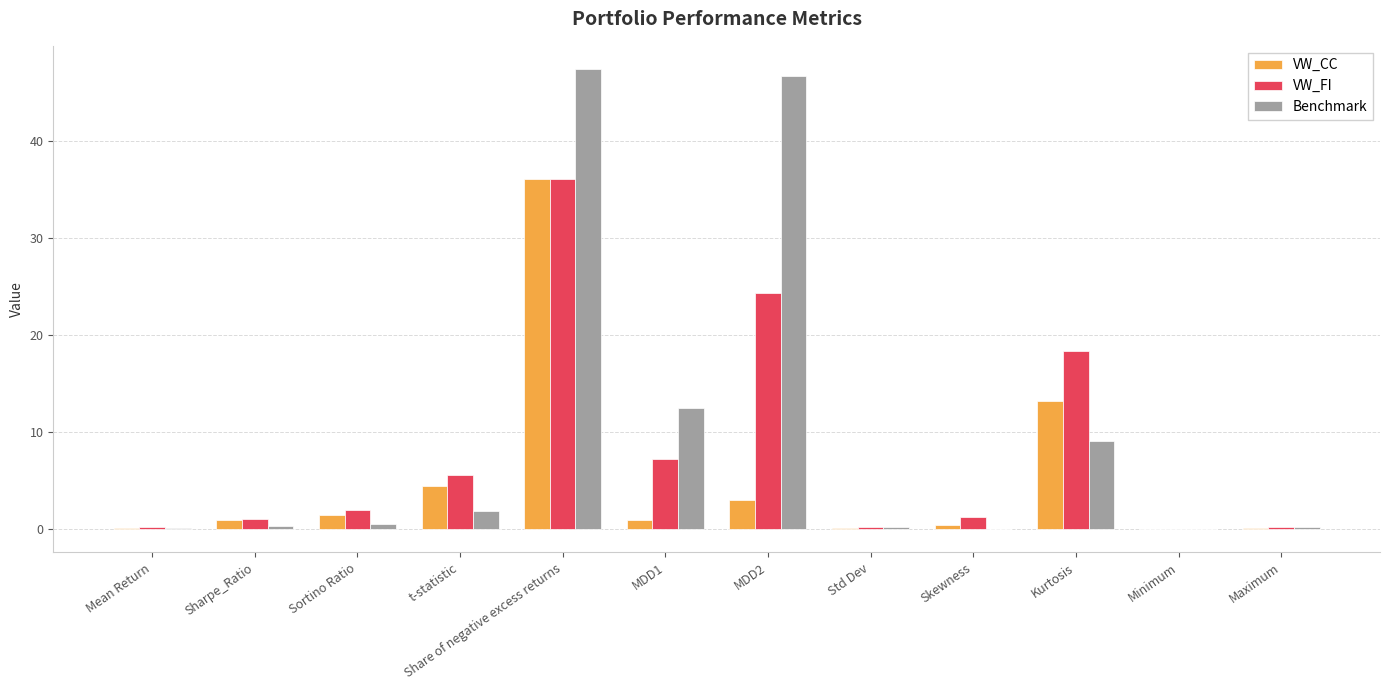

Is it true that VW_FI equals 24.3 at MDD2?

True